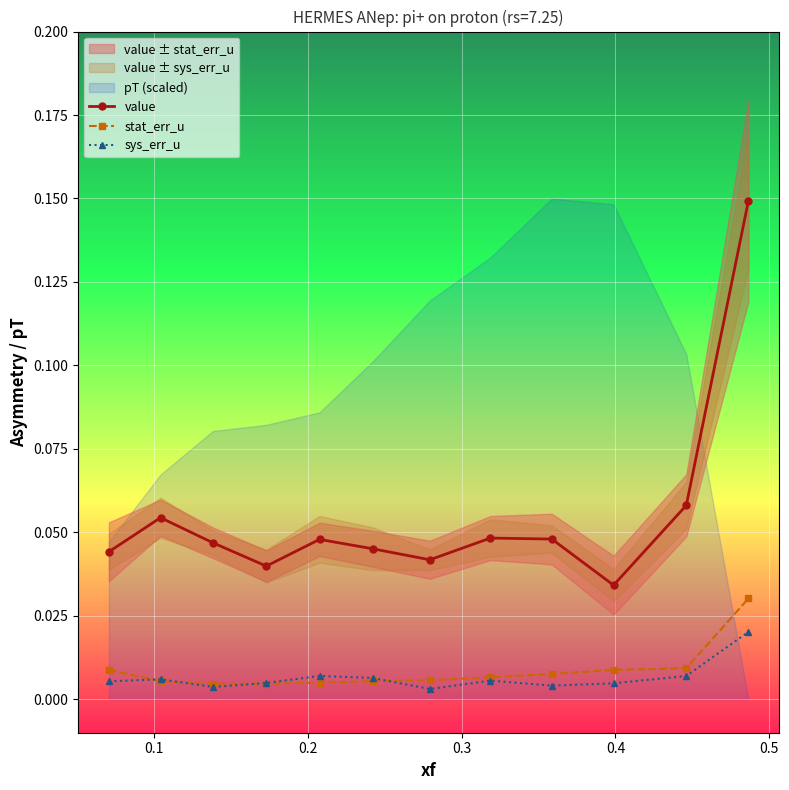

How many interior local valleys does the value series have?

3